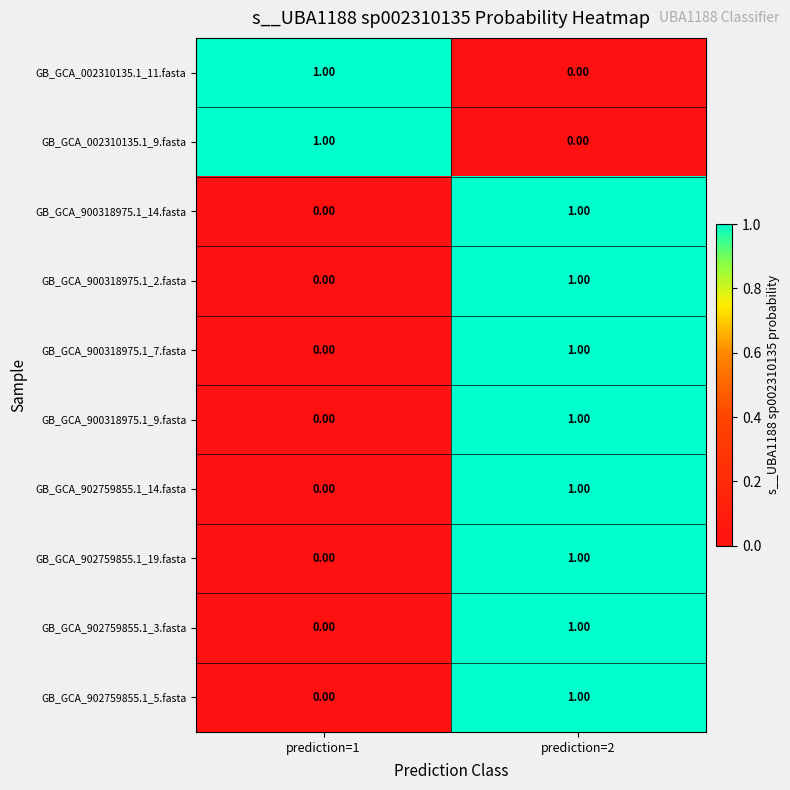

What is the total value across all series at prediction=1?

2